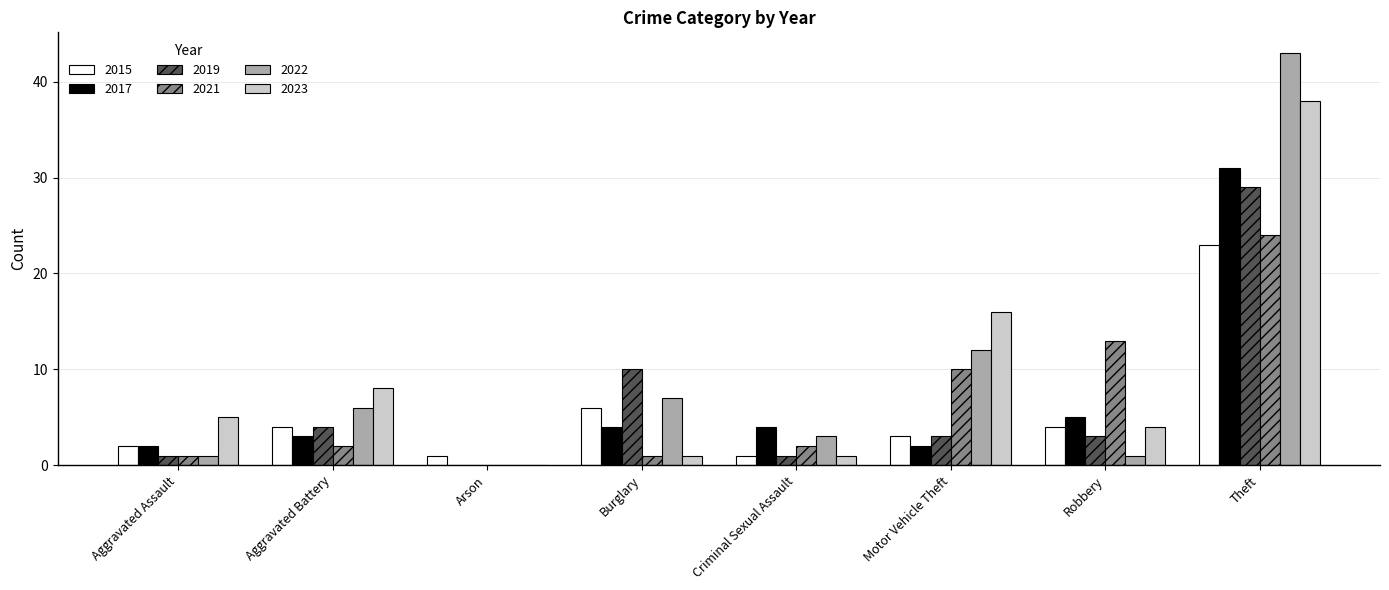

Are the bars grouped side by side (vs. stacked)?

Yes